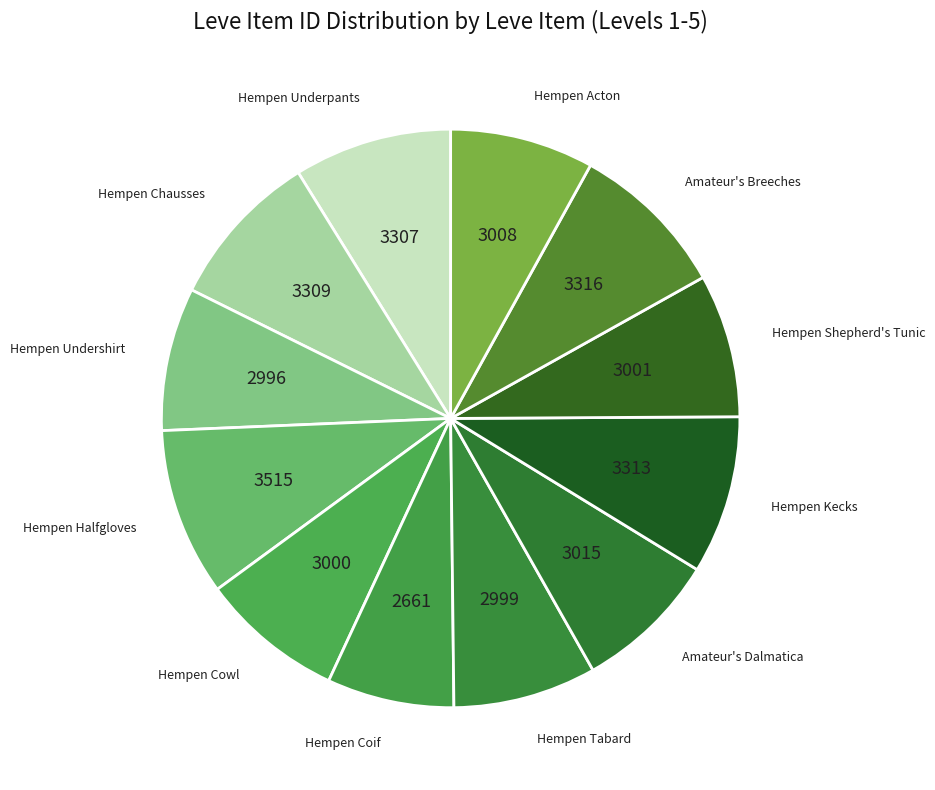

Rank the categories by value from lowest to highest.

Hempen Coif, Hempen Undershirt, Hempen Tabard, Hempen Cowl, Hempen Shepherd's Tunic, Hempen Acton, Amateur's Dalmatica, Hempen Underpants, Hempen Chausses, Hempen Kecks, Amateur's Breeches, Hempen Halfgloves